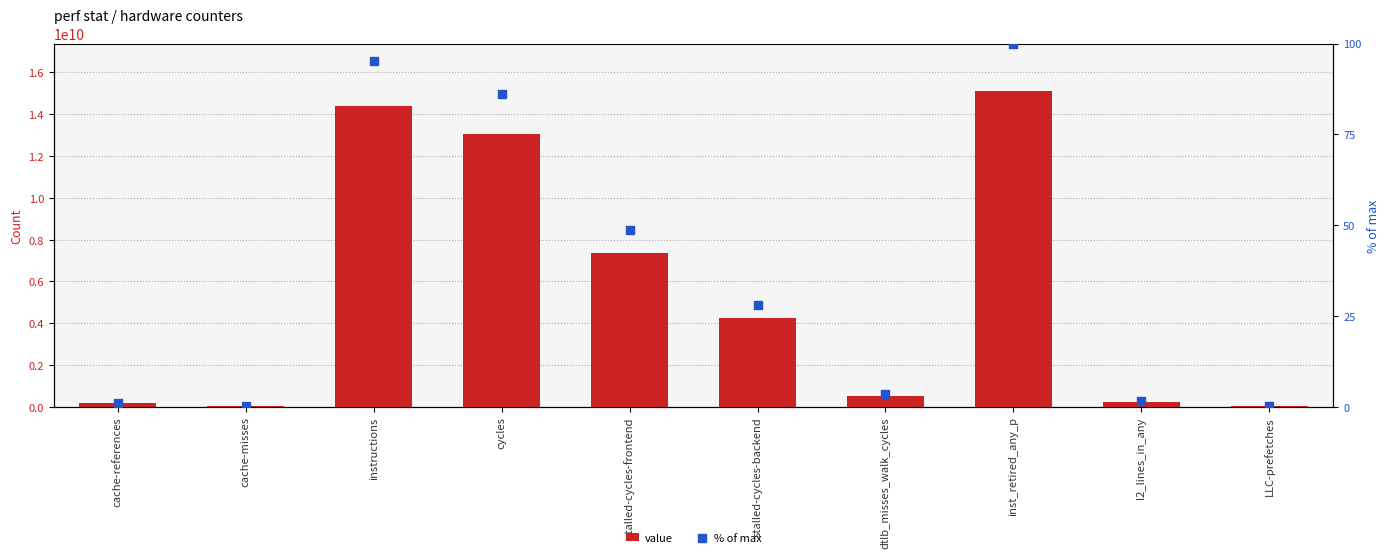

What are all the series names shown in the legend?

value, % of max